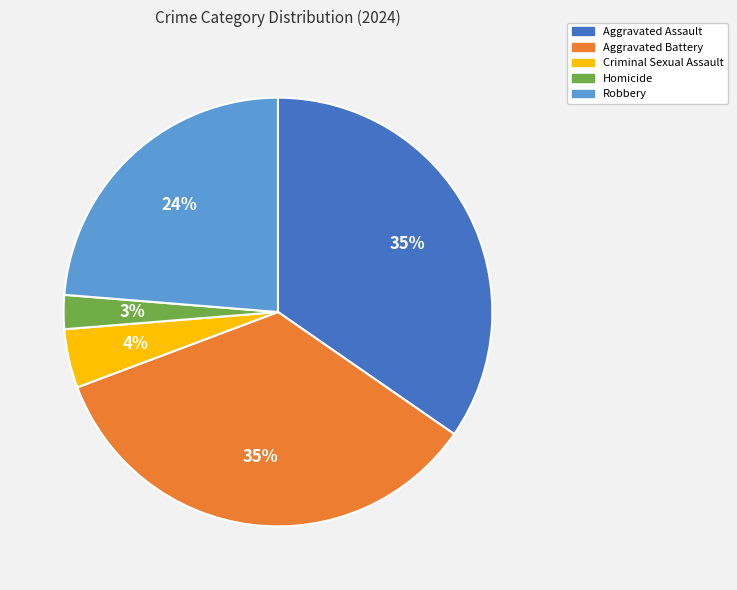

Is it true that Aggravated Battery is 35% of the pie?

True